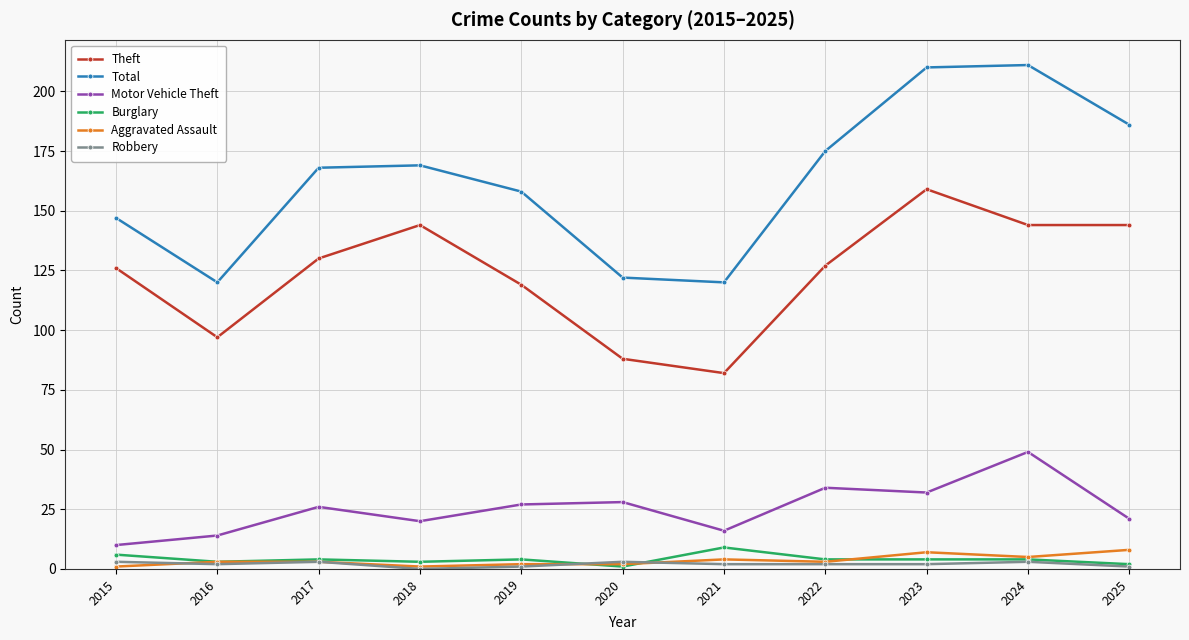

Which series has the largest total across all categories?

Total